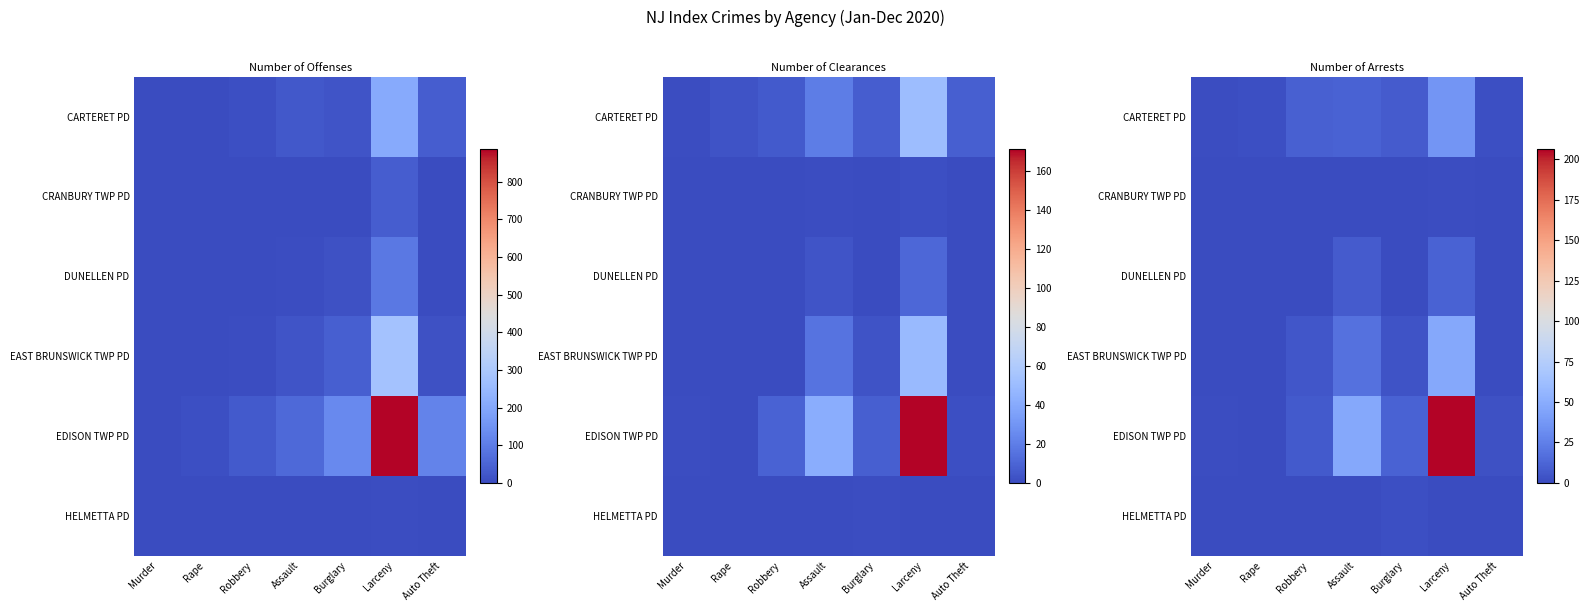

At which label does CARTERET PD reach its minimum?

Murder